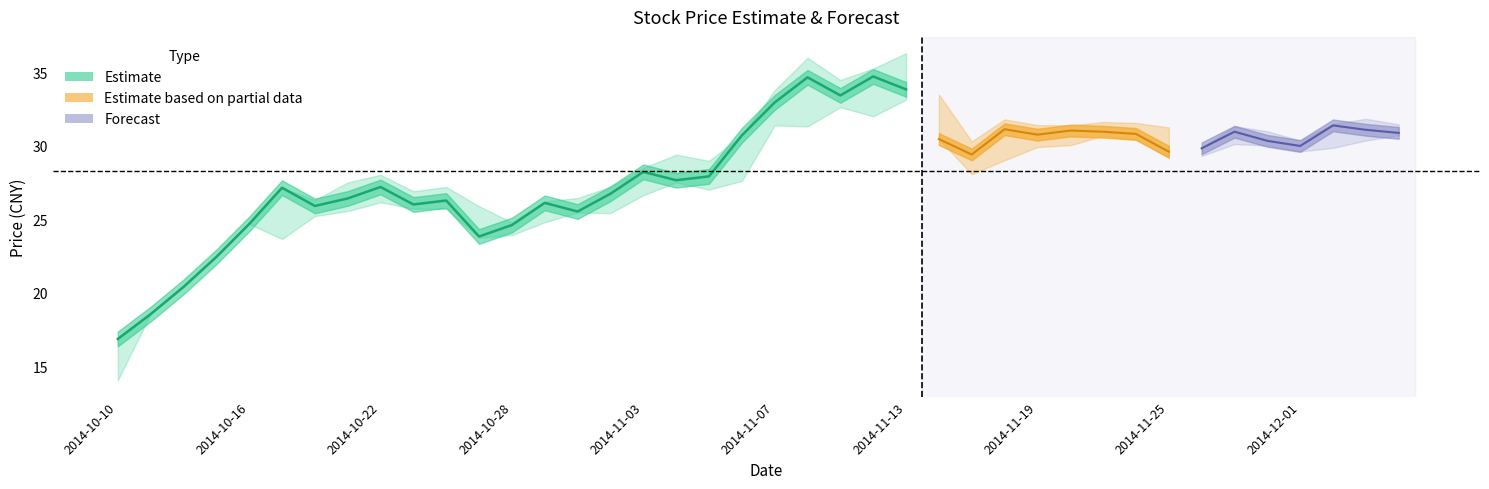

What is the label of the 29th point from the left?

2014-11-19